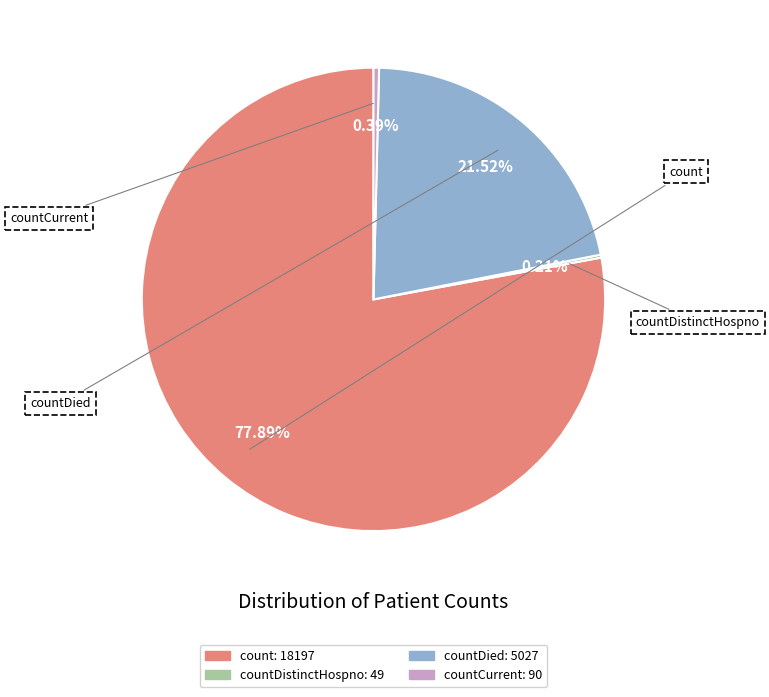

Is there a majority slice in this chart?

Yes